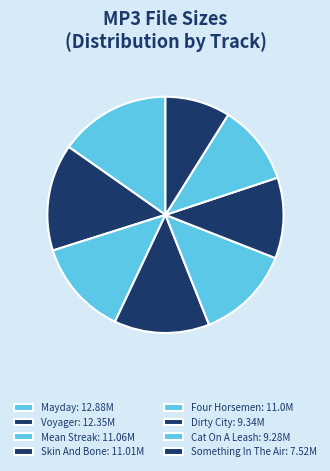

Which category has the biggest portion of the pie?

08 - Mayday.mp3